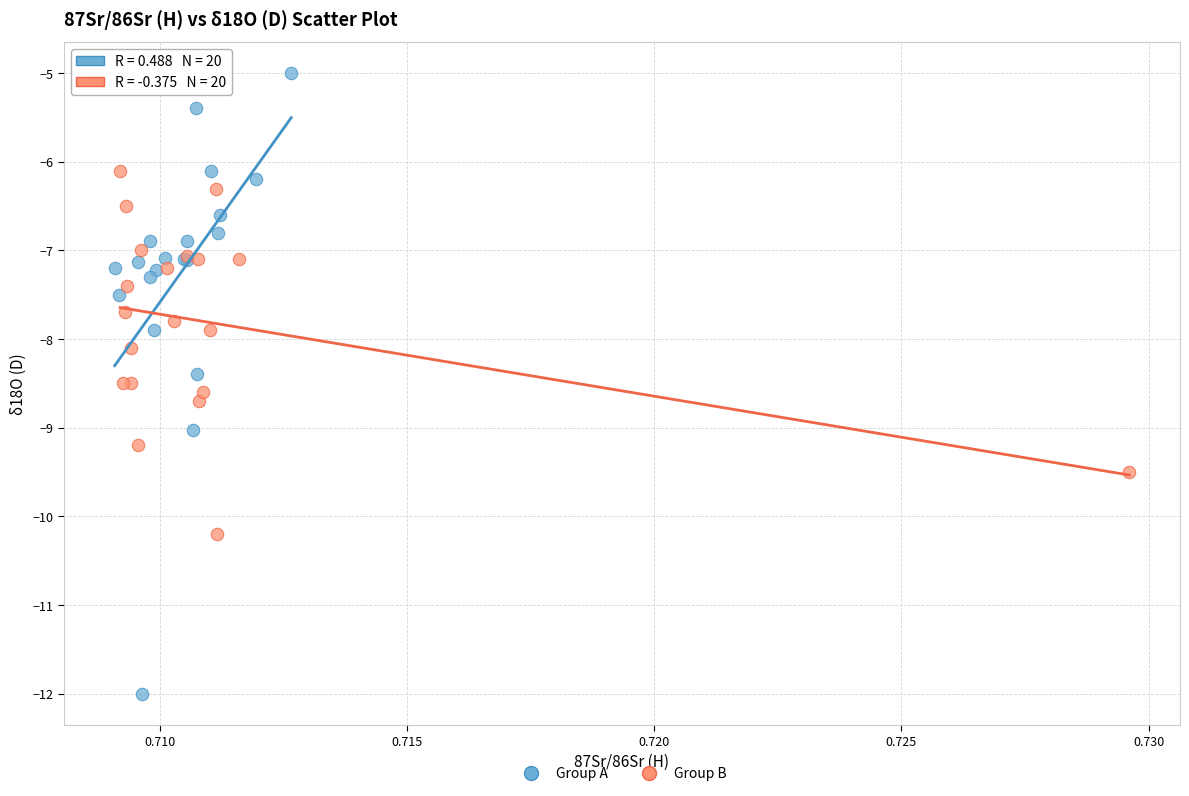

Which series contains the highest Y value?

Group A